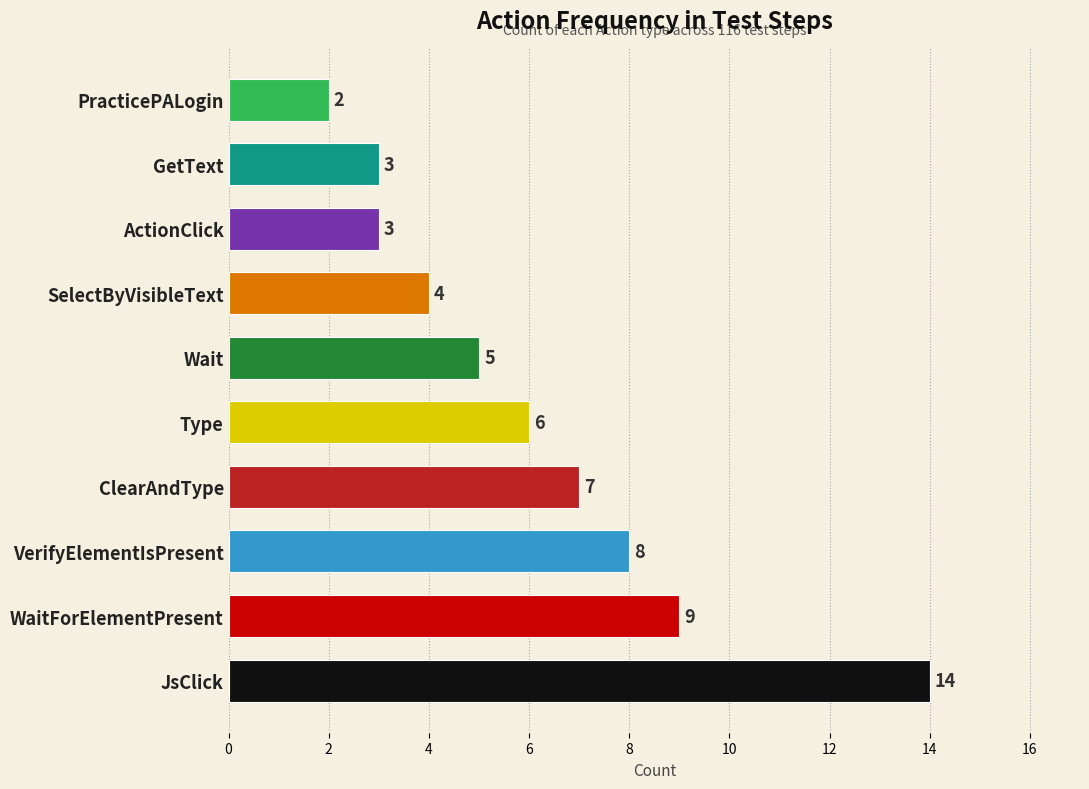

What is the difference between the second highest and minimum values?

7